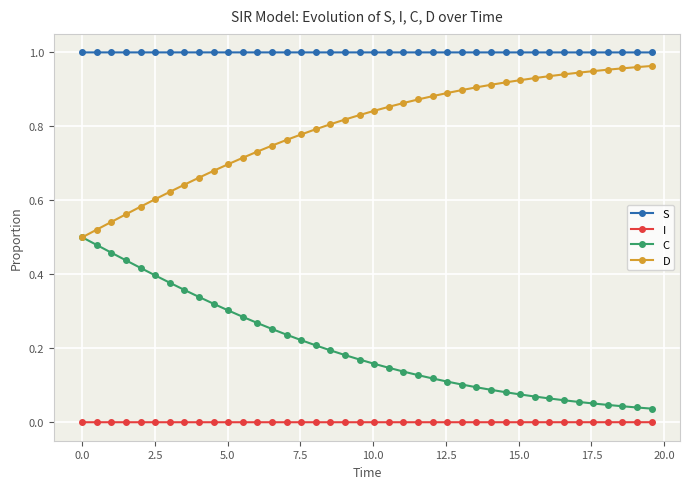

True or false: C and I cross at least once.

False